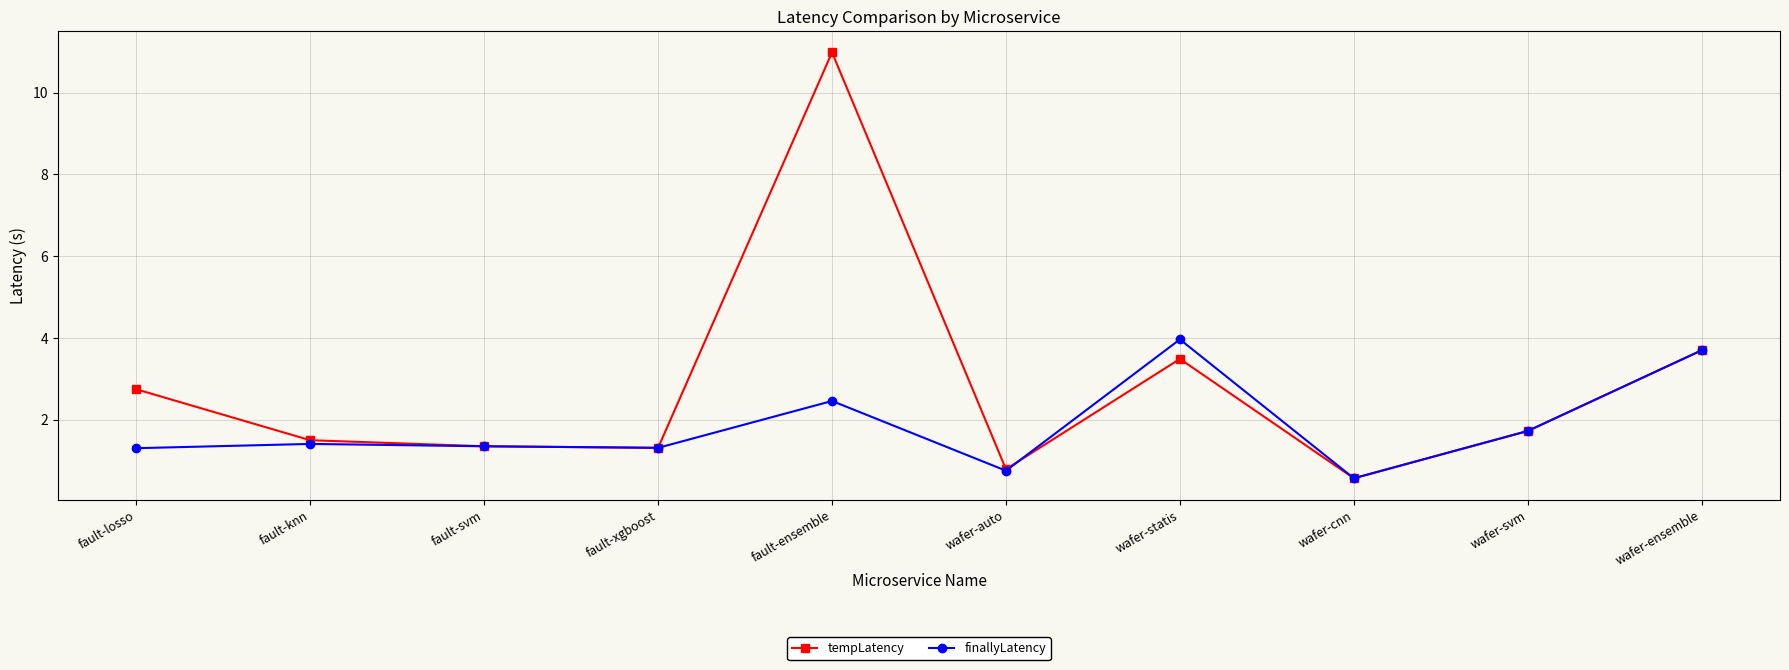

Reading right to left, list all the values displayed in this chart.

tempLatency: wafer-ensemble=3.7	wafer-svm=1.7	wafer-cnn=0.6	wafer-statis=3.5	wafer-auto=0.8	fault-ensemble=11.0	fault-xgboost=1.3	fault-svm=1.3	fault-knn=1.5	fault-losso=2.7
finallyLatency: wafer-ensemble=3.7	wafer-svm=1.7	wafer-cnn=0.6	wafer-statis=4.0	wafer-auto=0.7	fault-ensemble=2.5	fault-xgboost=1.3	fault-svm=1.3	fault-knn=1.4	fault-losso=1.3